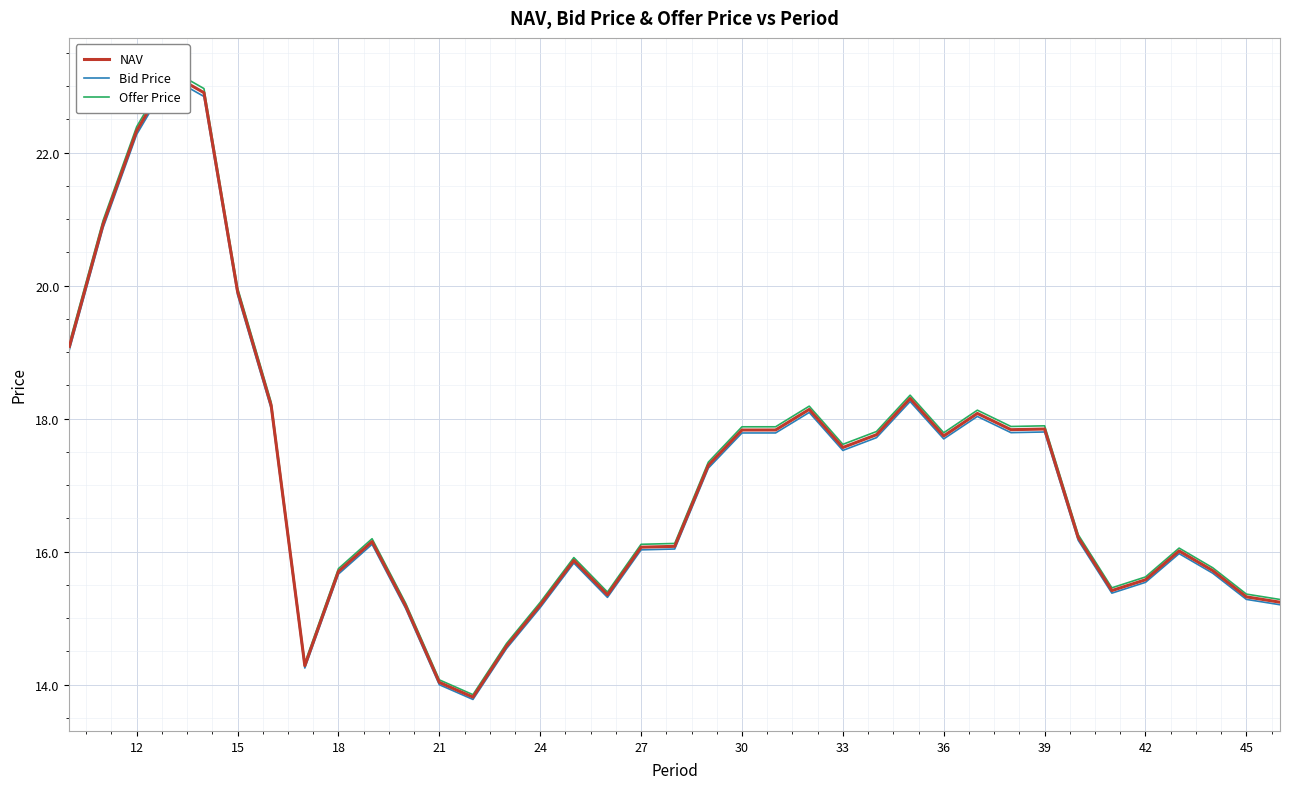

At 18, list the series in order from largest to smallest.

Offer Price, NAV, Bid Price